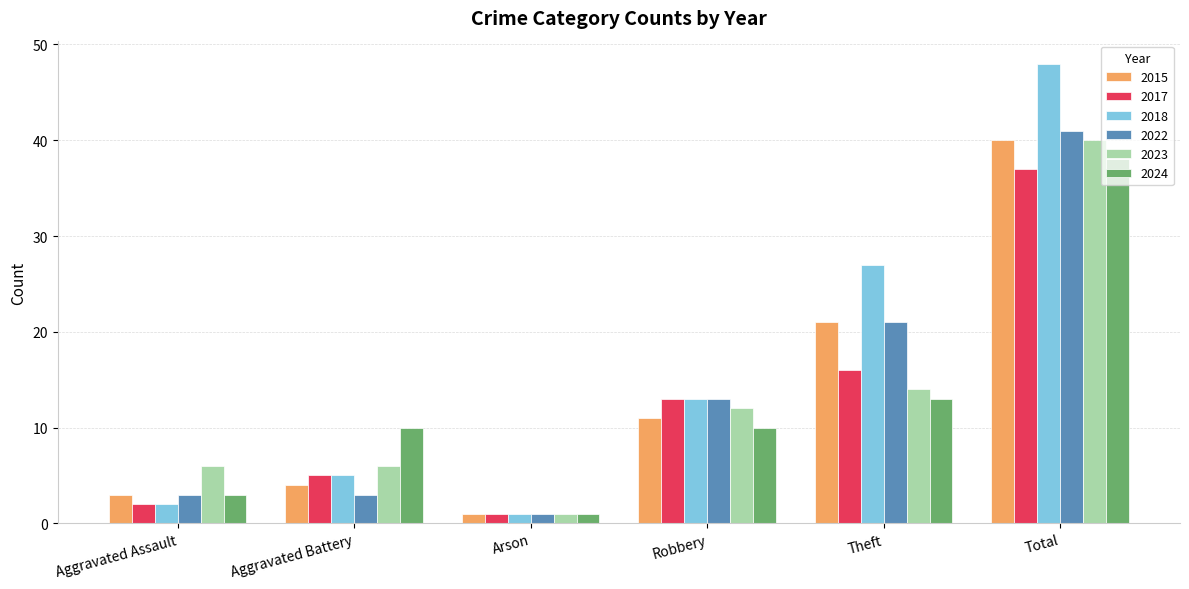

What position from the left is Aggravated Battery?

2